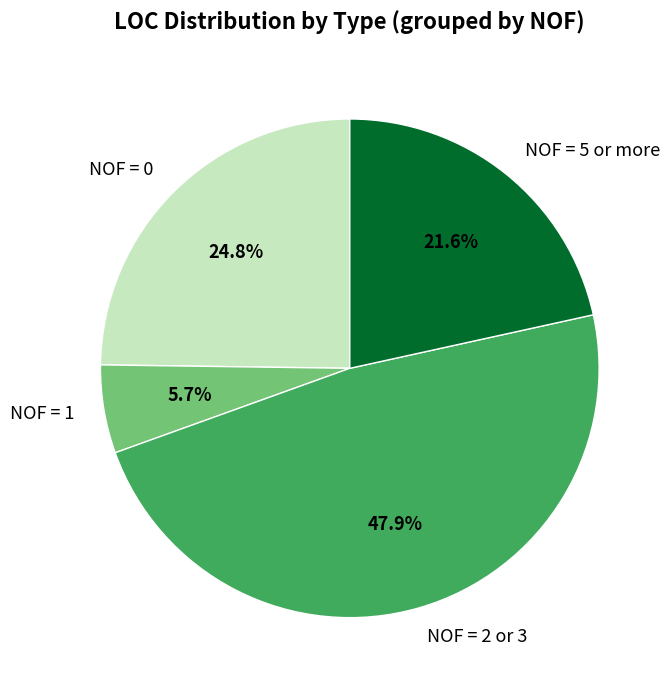

What is the smallest slice in the pie chart?

NOF = 1